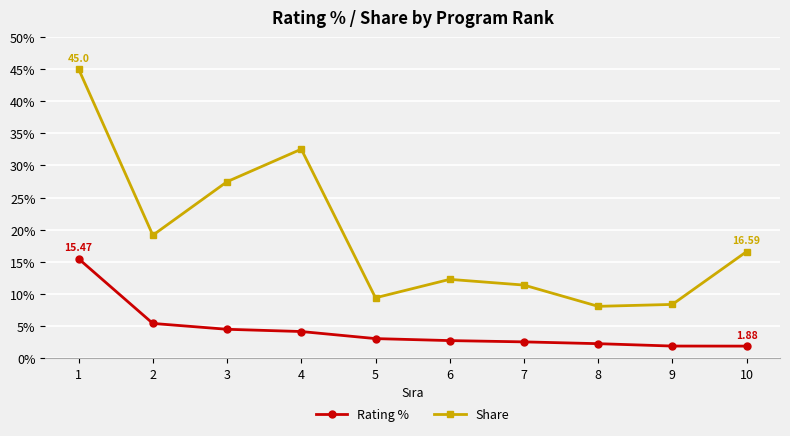

Is the value of Rating % at 4 greater than the value of Share at 9?

No